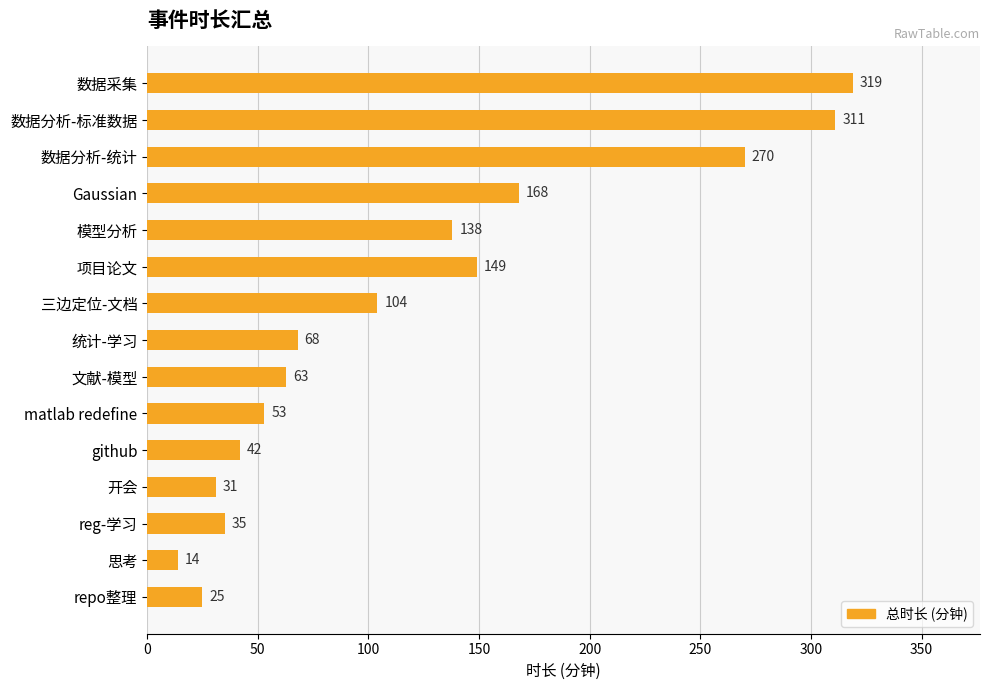

Where is the data nearest to the value 166?

Gaussian